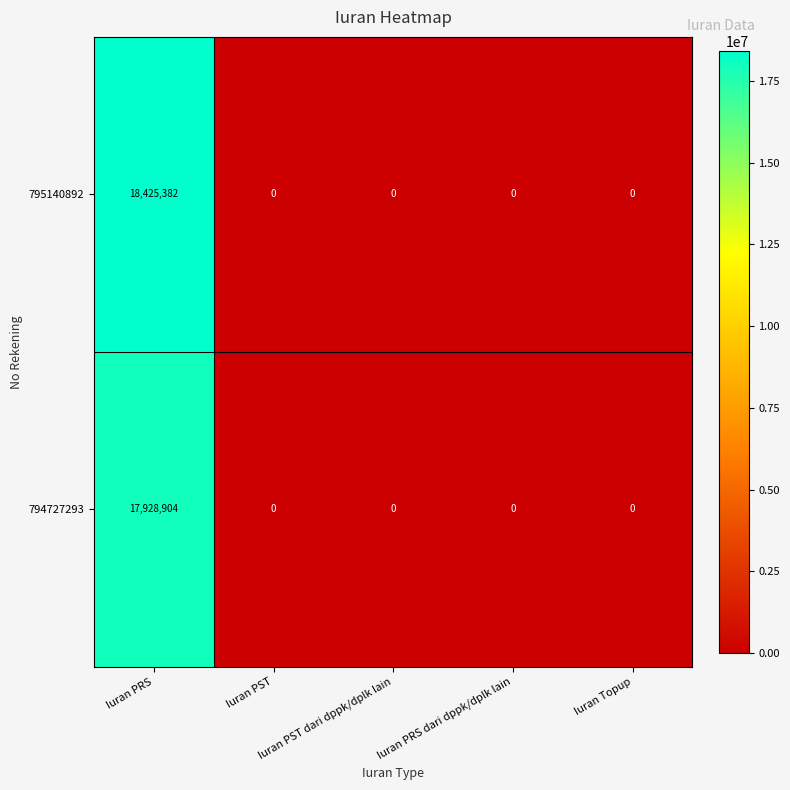

Which series has the largest range (max minus min)?

795140892